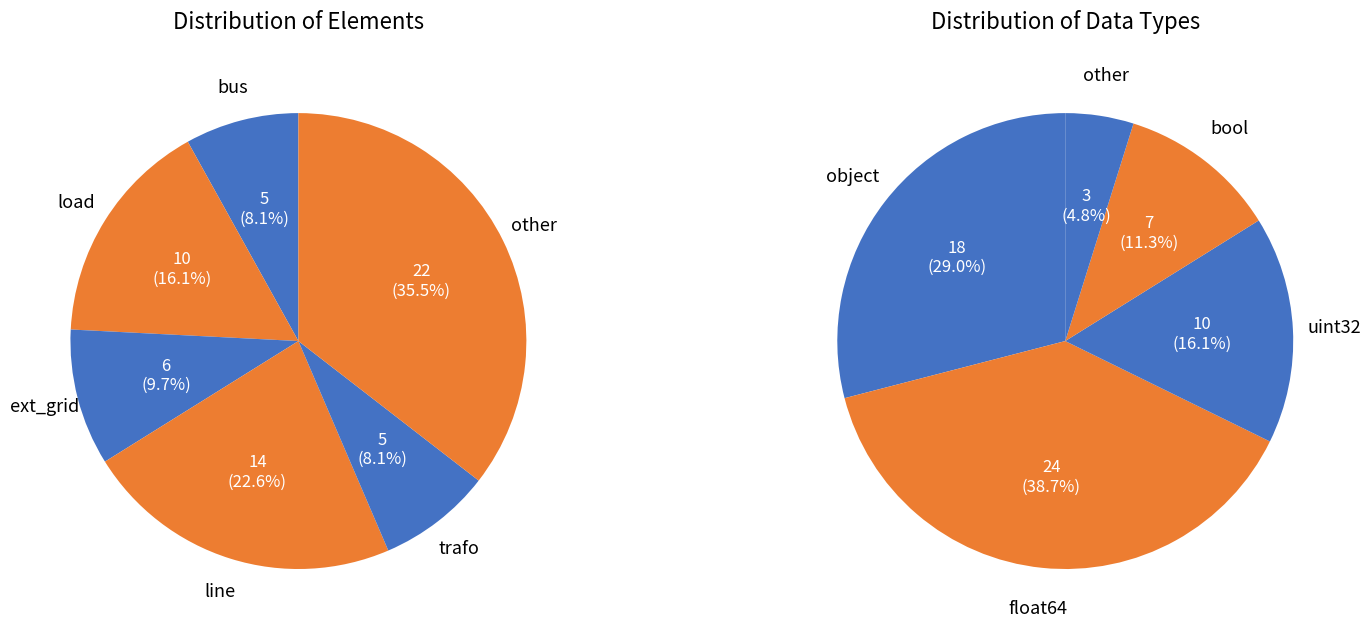

Count the number of slices in the pie.

6